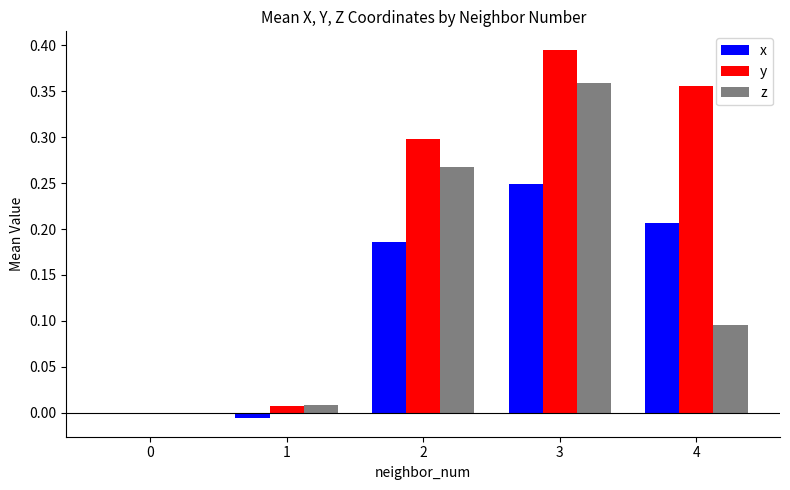

Which category has the highest value in the x series?

3